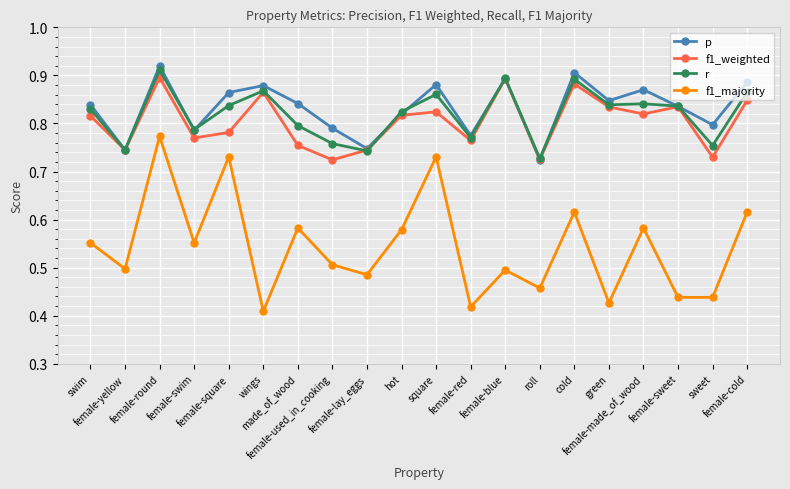

What is the label of the 2nd point from the right?

sweet